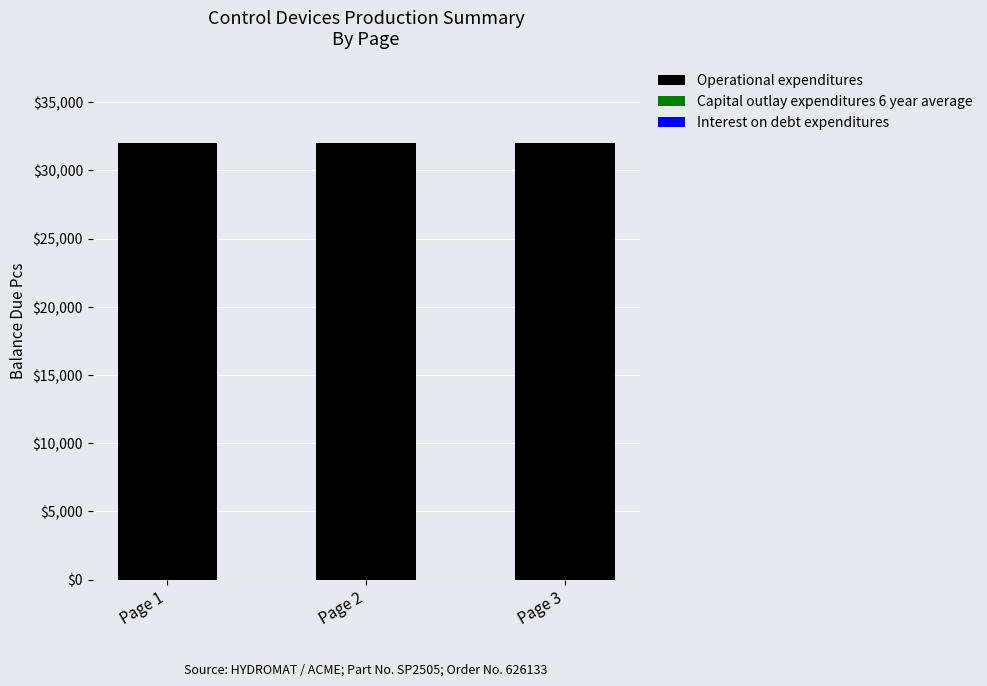

How many bars are there in total?

9